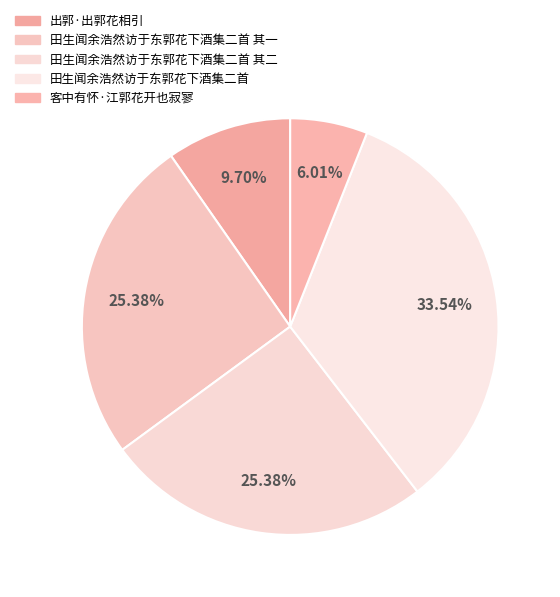

Rank the categories by value from lowest to highest.

客中有怀·江郭花开也寂寥, 出郭·出郭花相引, 田生闻余浩然访于东郭花下酒集二首 其一, 田生闻余浩然访于东郭花下酒集二首 其二, 田生闻余浩然访于东郭花下酒集二首